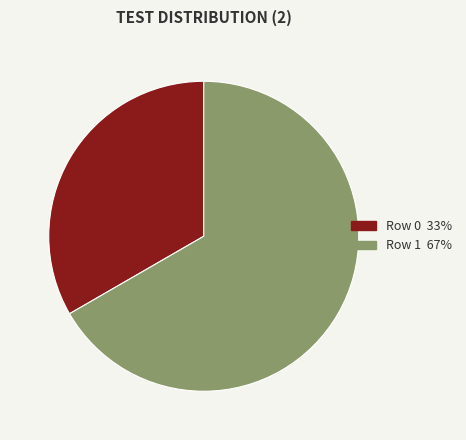

Rank the categories by value from highest to lowest.

Row 1, Row 0